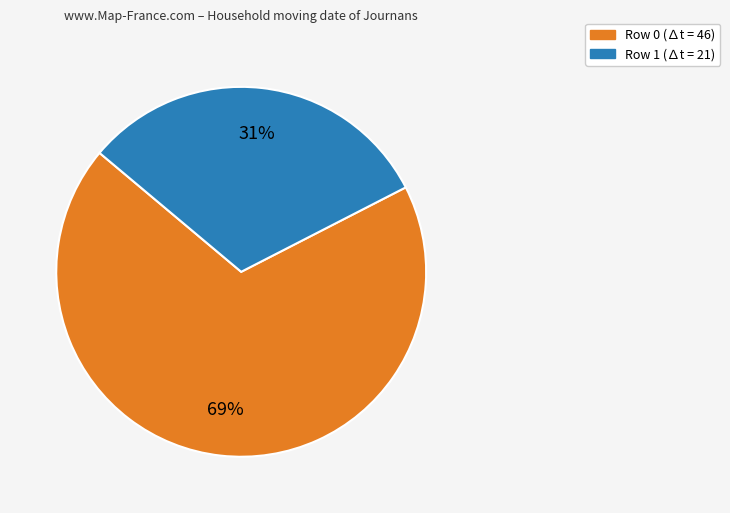

To the nearest percent, what percentage of the pie is Row 1?

31%